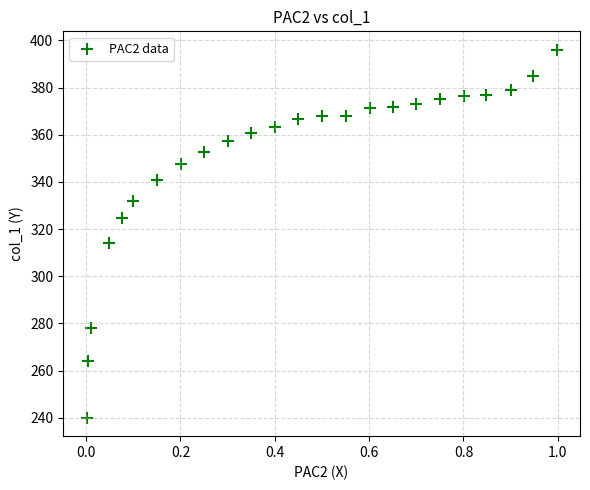

What is the range of X values (max minus min)?

1.0